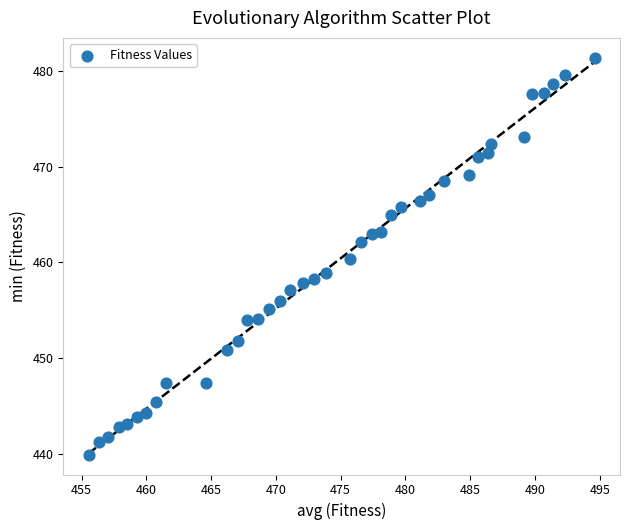

What is the range of Y values (max minus min)?

41.5